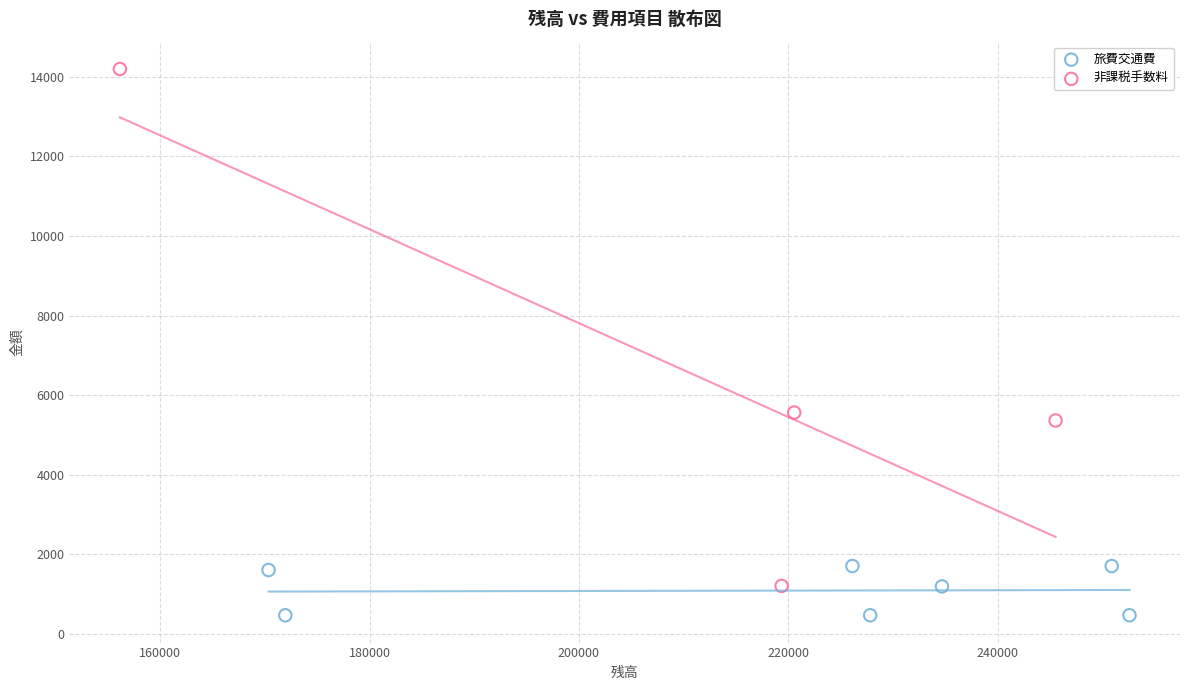

Which series has the largest Y range (max minus min)?

非課税手数料